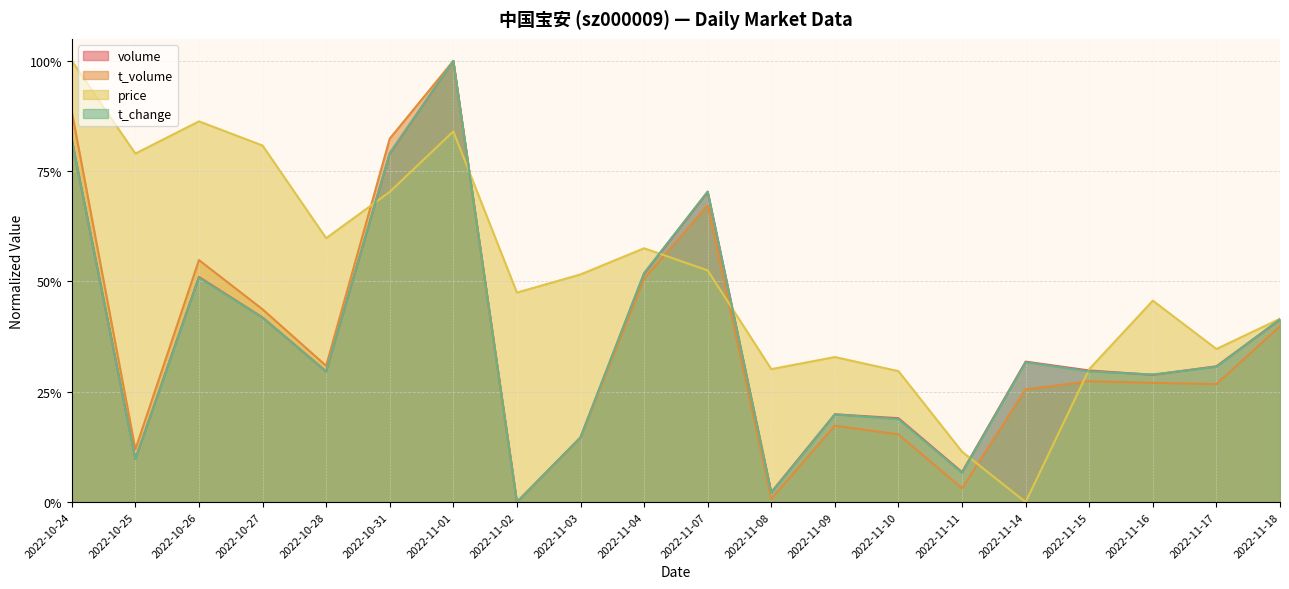

Rank the series by their maximum value, from highest to lowest.

volume, t_volume, t_change, price